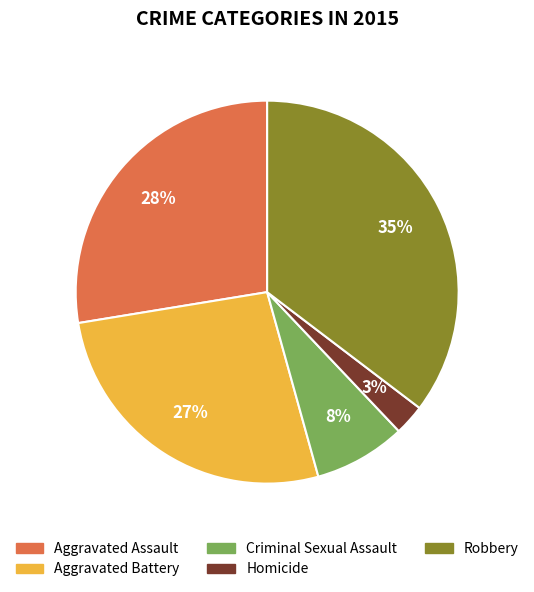

Is Aggravated Assault the majority of the pie?

No